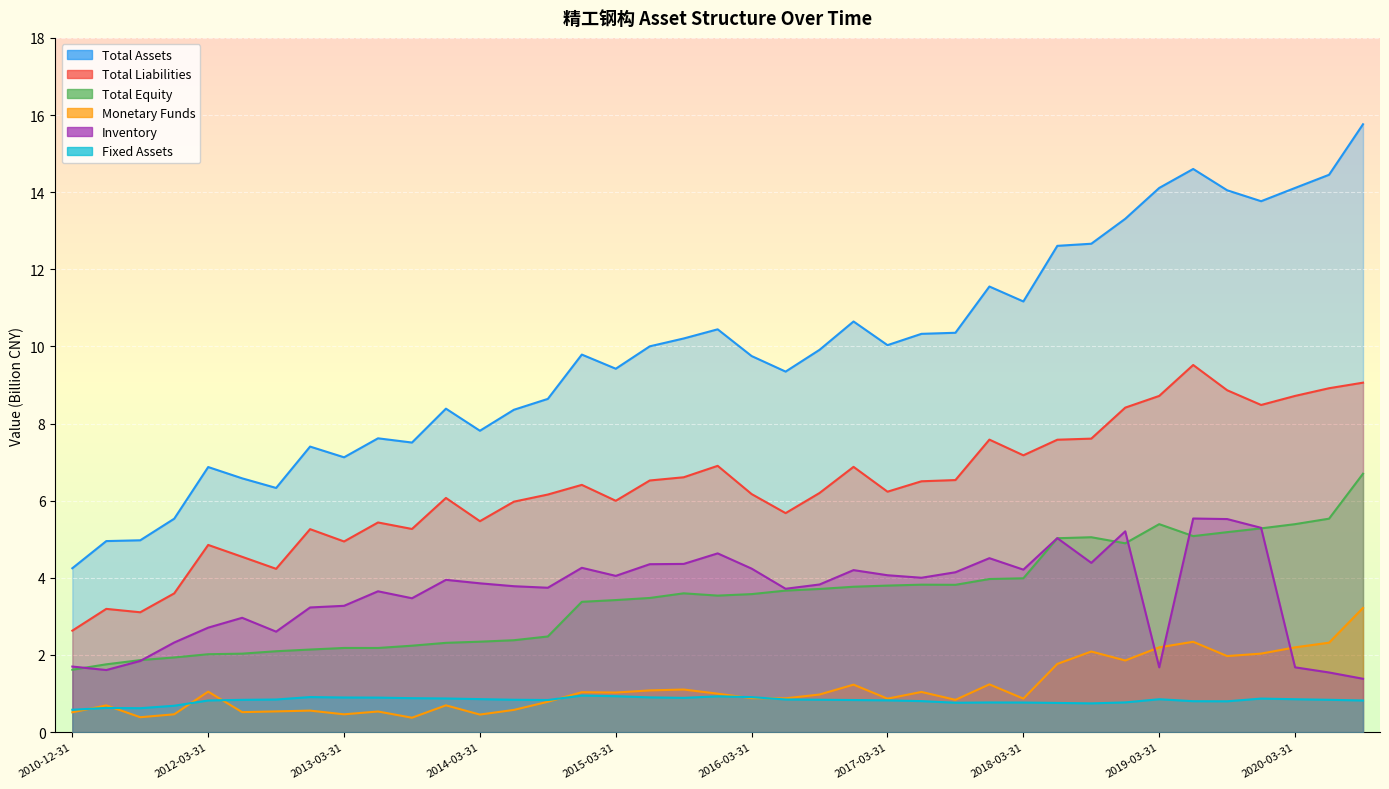

What is the label of the 25th point from the right?

2014-09-30